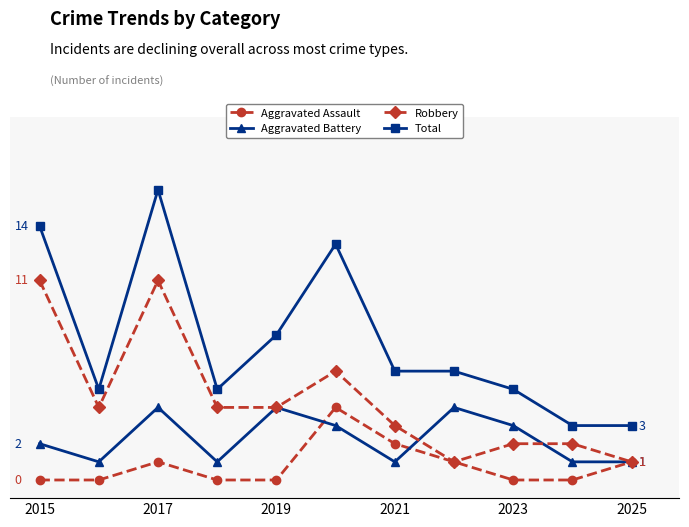

What are all the series names shown in the legend?

Aggravated Assault, Aggravated Battery, Robbery, Total